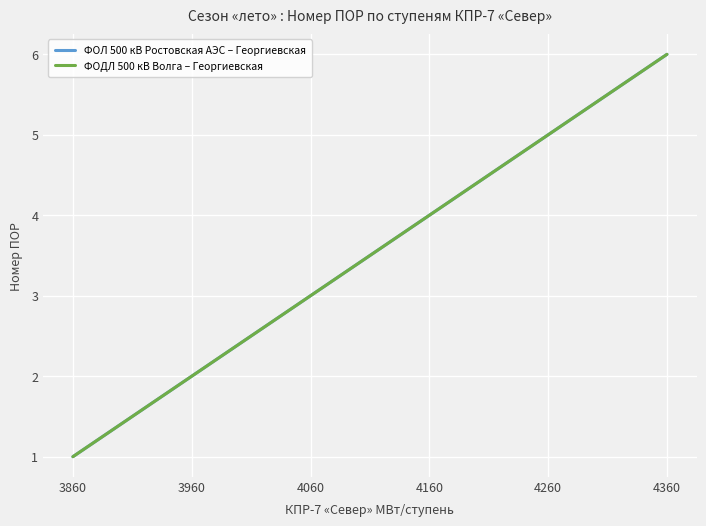

At which category does the chart reach its minimum across all series?

3860